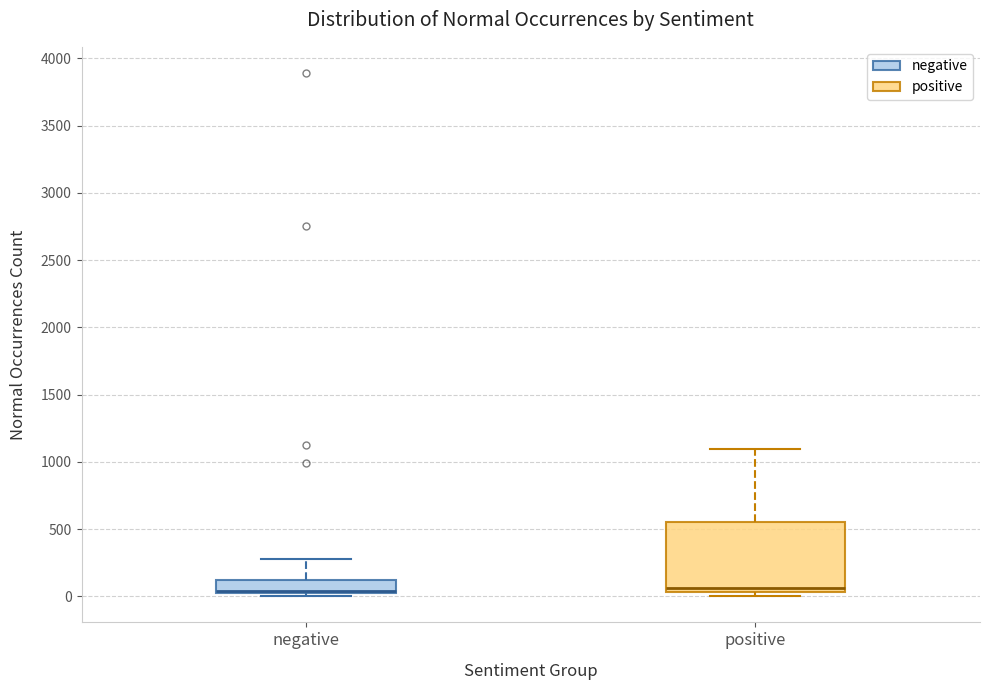

Reading left to right, transcribe this box plot: for each box, give where its median line is, the range the box spans, and where its two whiskers end, as read against the y-axis. The values are not printed on the chart, so give them approximately, as read against the axis.

negative: median 50 (drawn on the box's lower edge), box 0 to 100, whiskers 0 (just below the box's lower edge) to 300
positive: median 50 (just above the box's lower edge), box 50 to 550, whiskers 0 to 1100